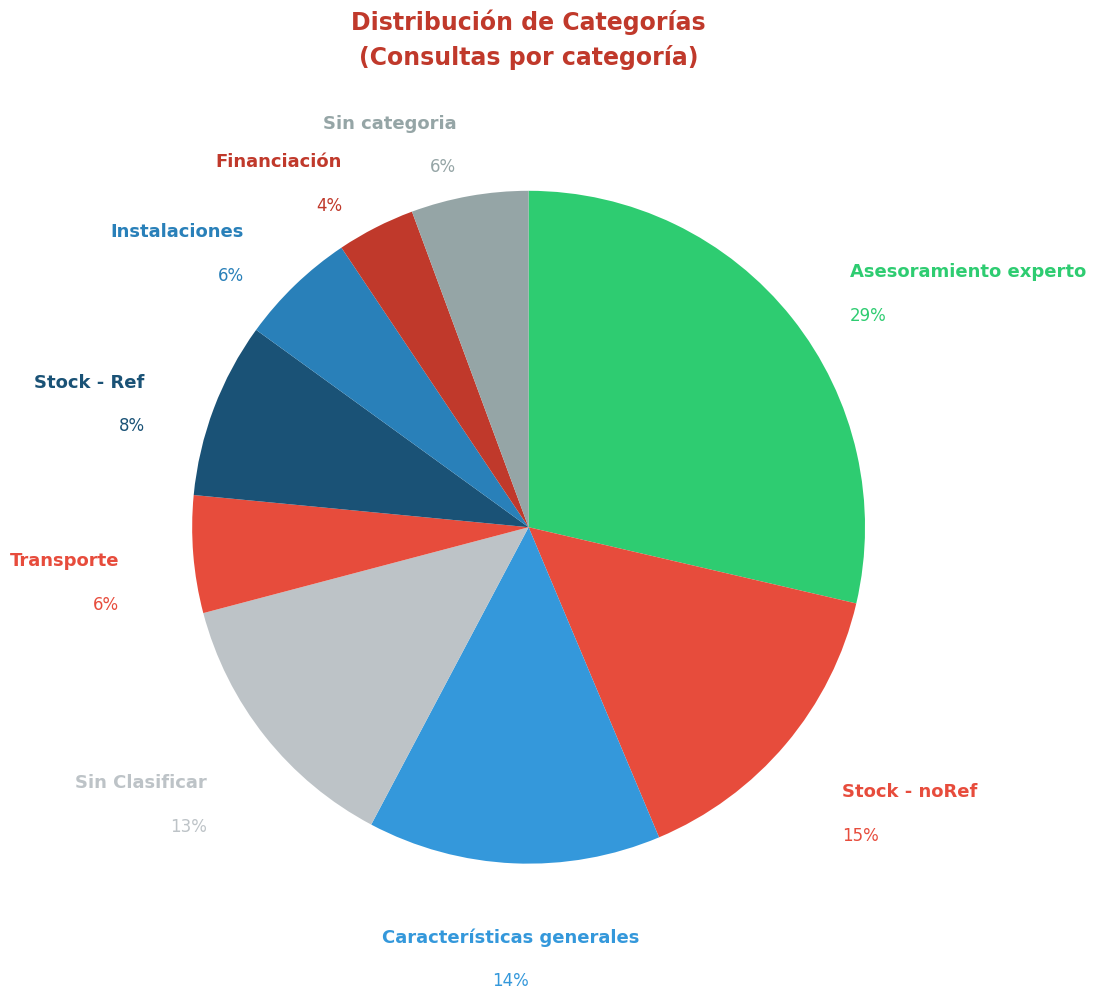

What is the smallest slice in the pie chart?

Financiación